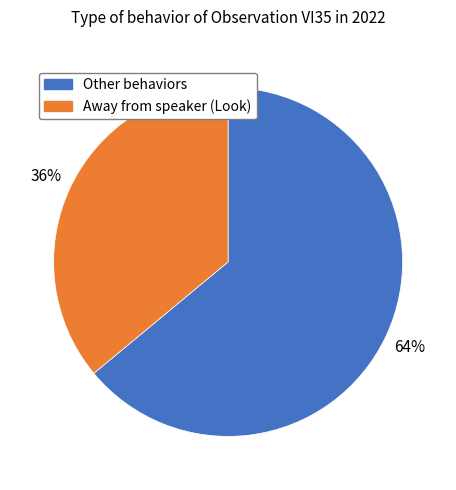

How many segments does this pie chart have?

2